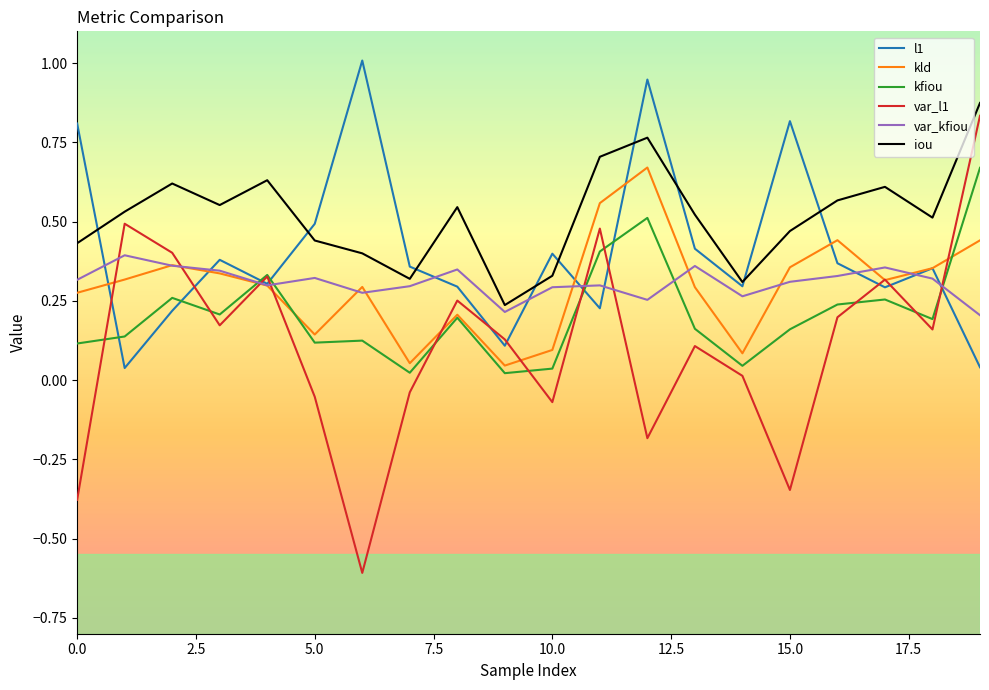

After their last crossing, which series has the higher values: l1 or var_l1?

var_l1